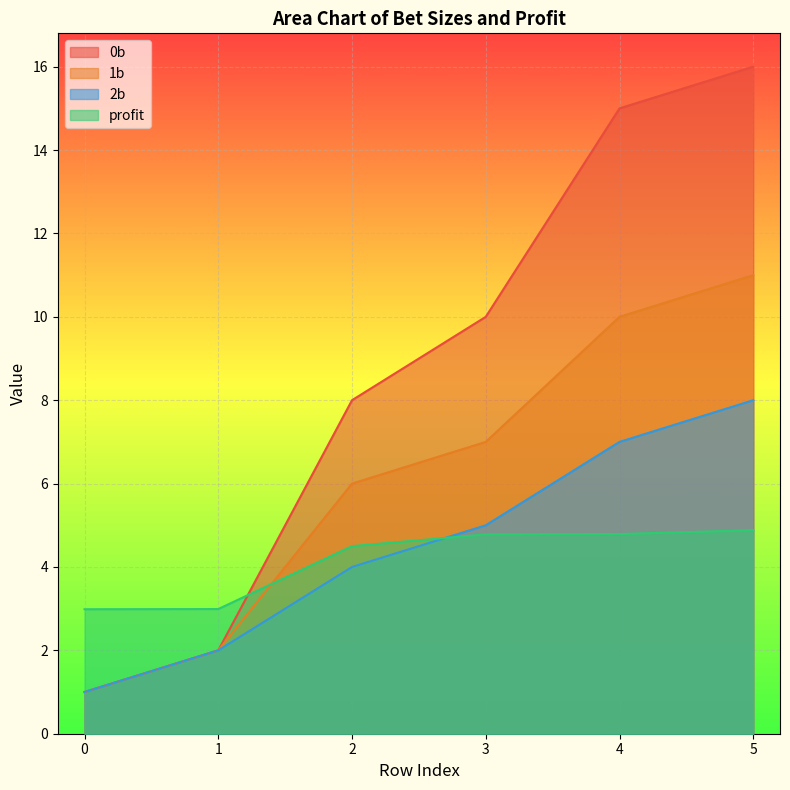

How many lines are shown in the chart?

4